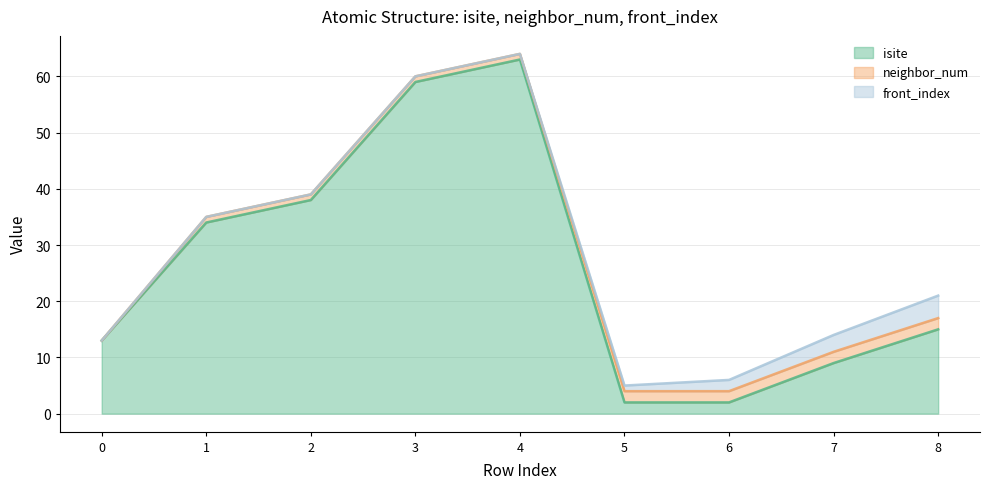

How many positive values does the neighbor_num series have?

8